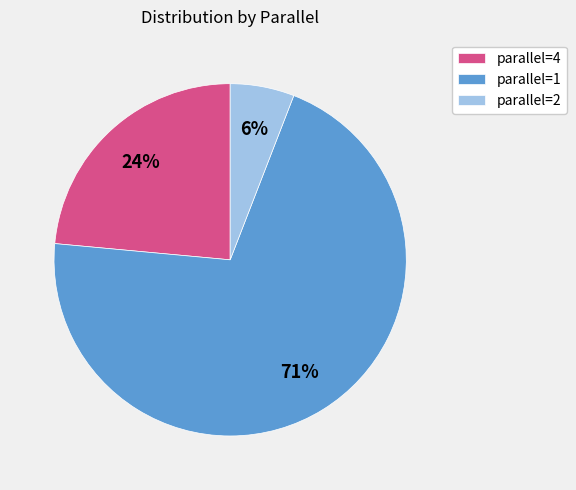

Do parallel=1 and parallel=2 together represent more than half of the pie?

Yes